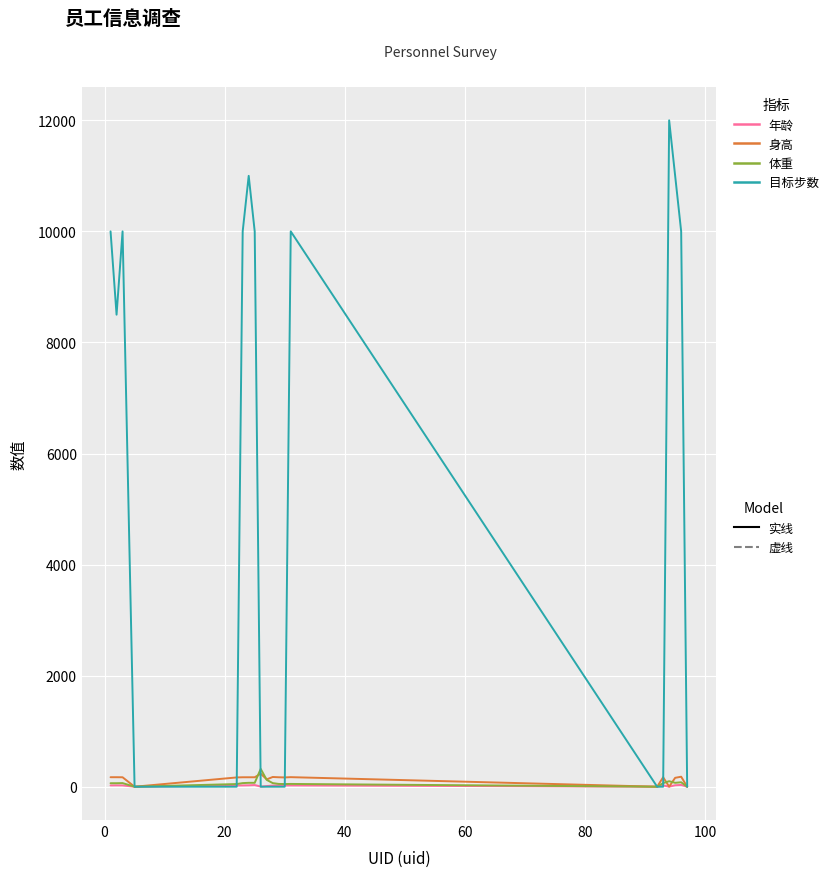

What is the maximum value shown in the chart?

12000